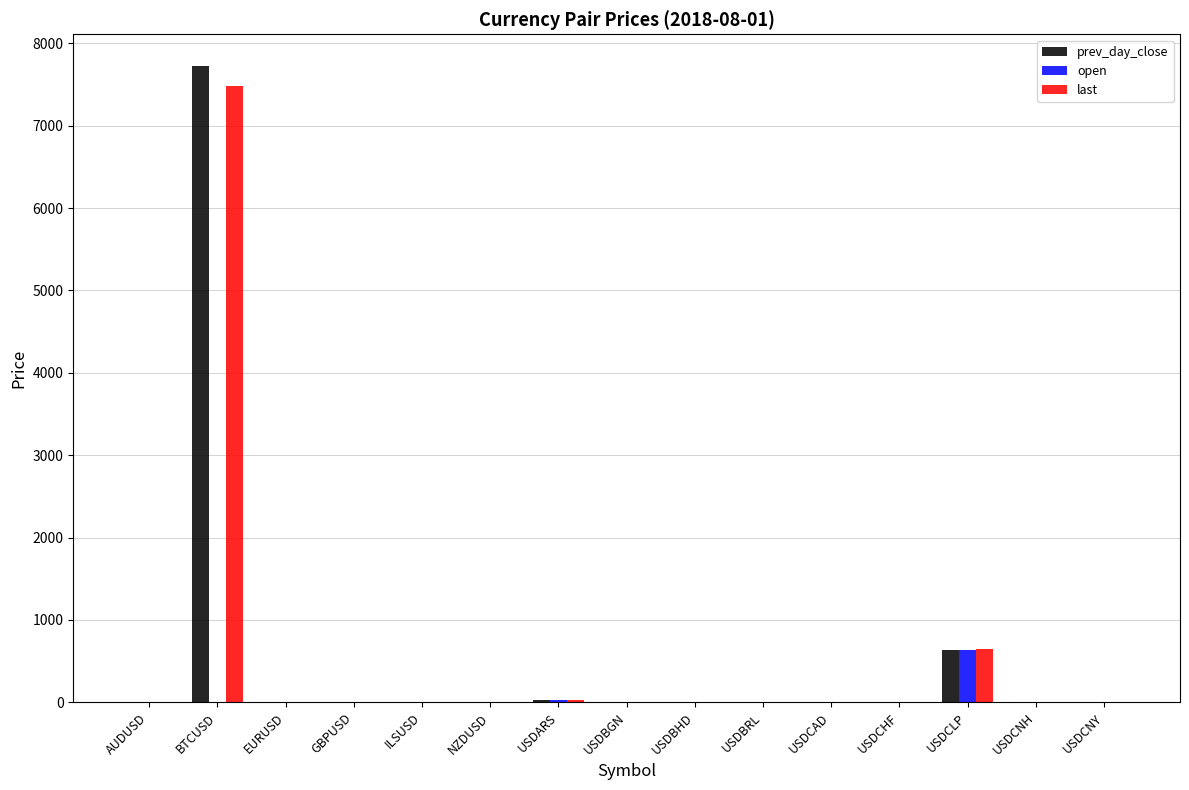

Count the number of categories in the chart.

15